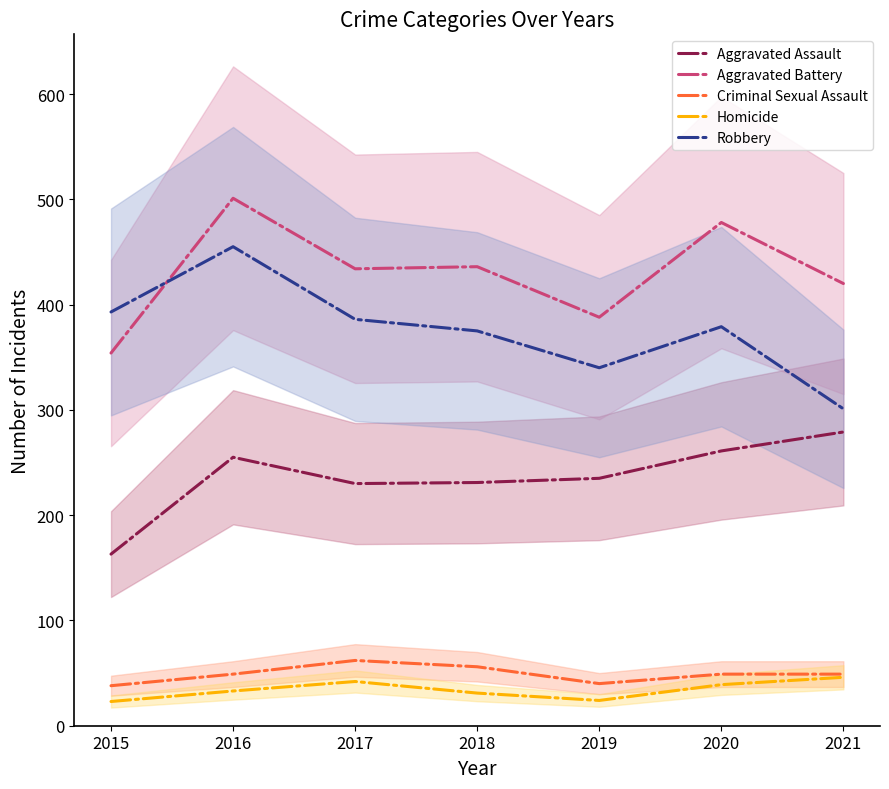

Does the chart display data point markers on the line(s)?

No